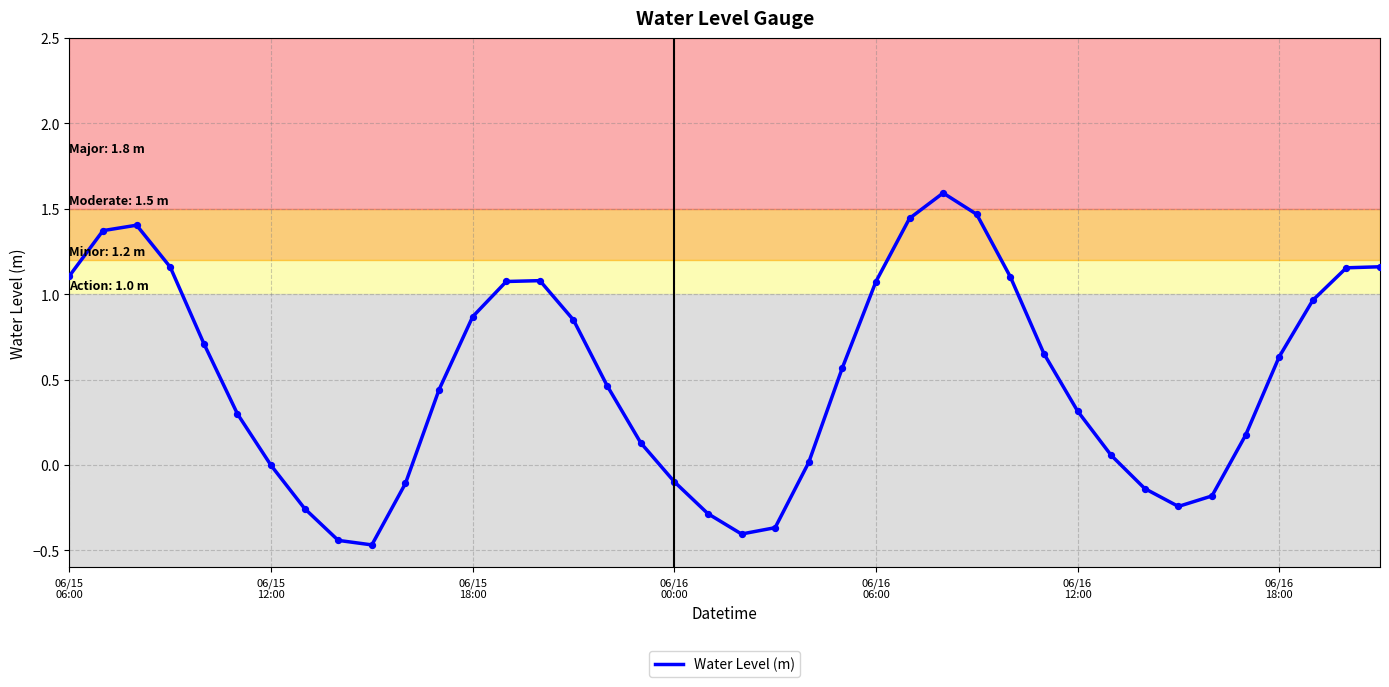

What is the difference between the maximum and minimum values?

2.1